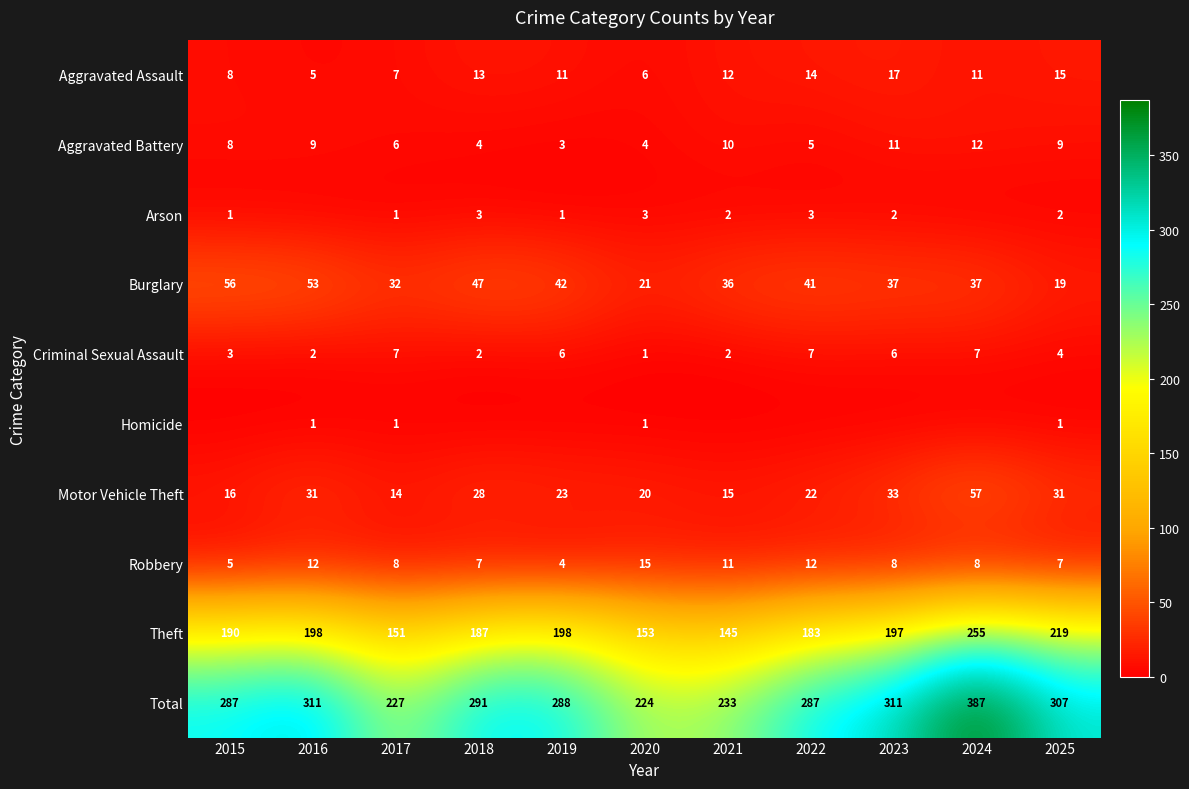

The value of Total at 2017 is 227. True or false?

True